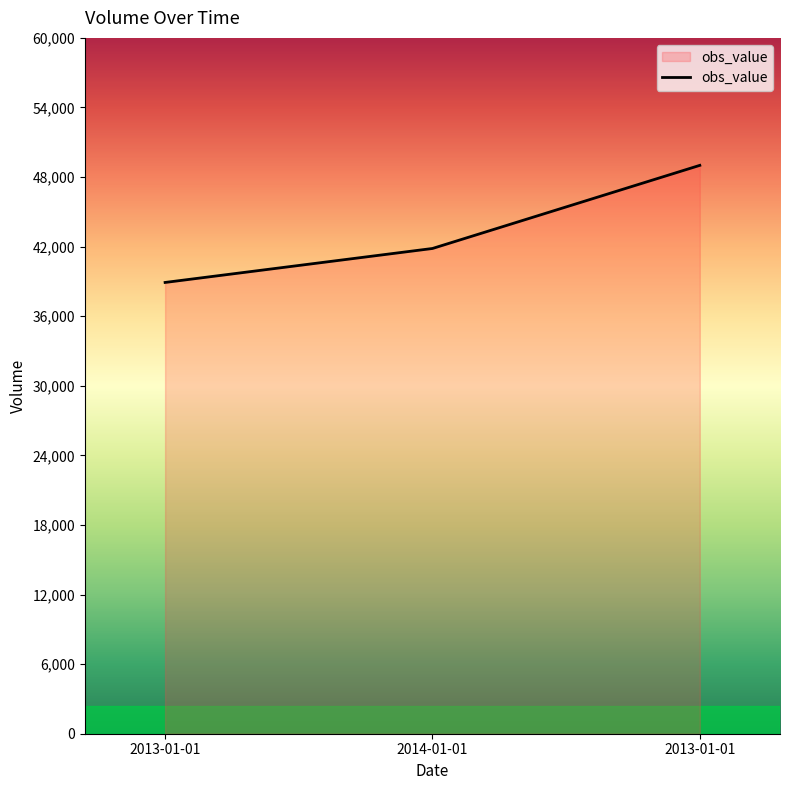

How many lines are shown in the chart?

1